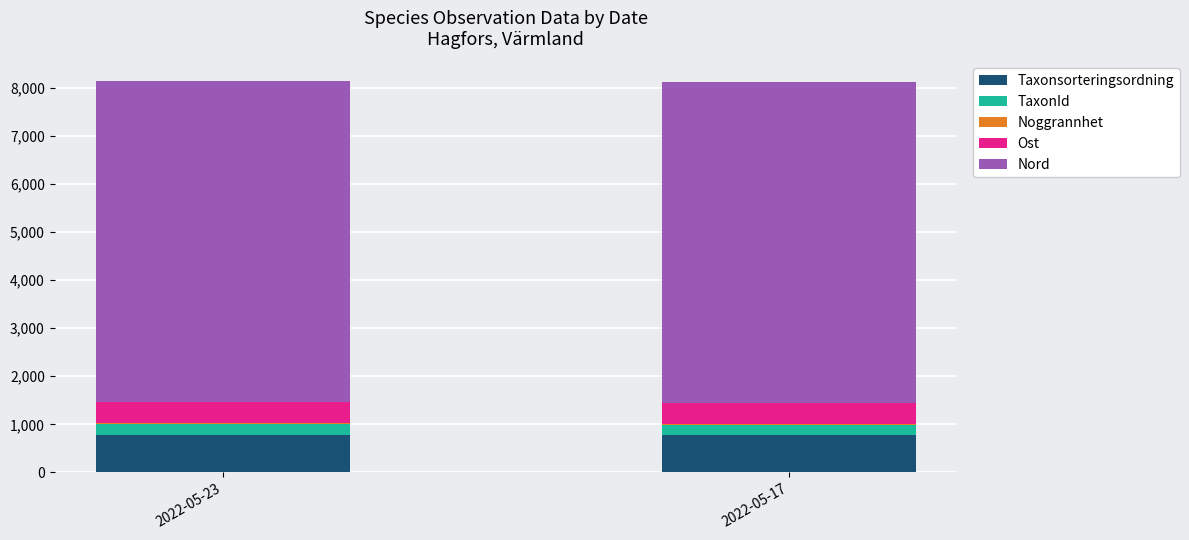

Are the bars grouped side by side (vs. stacked)?

No